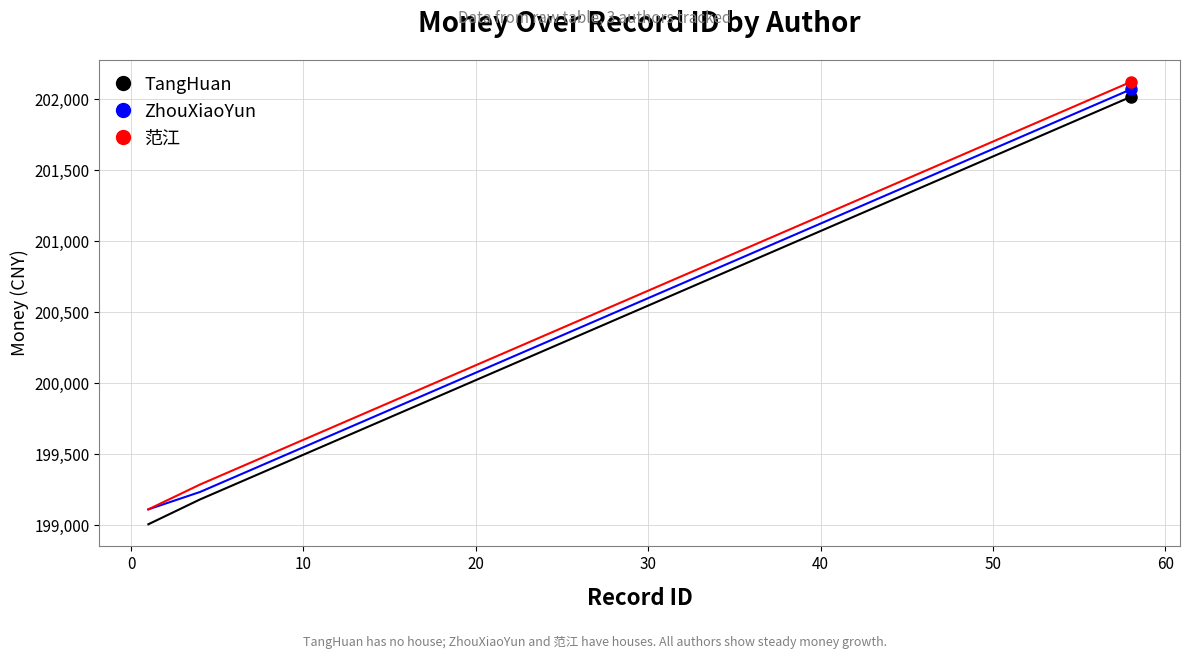

What is the sum of all ZhouXiaoYun values?

4011465.8